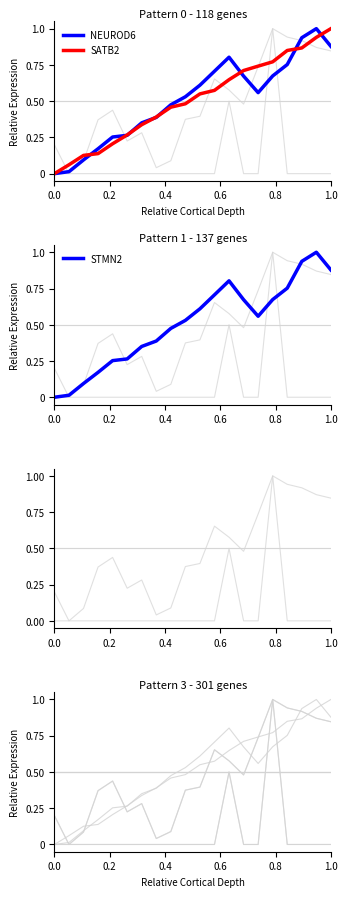

Which category has the highest value in the SATB2 series?

1.0